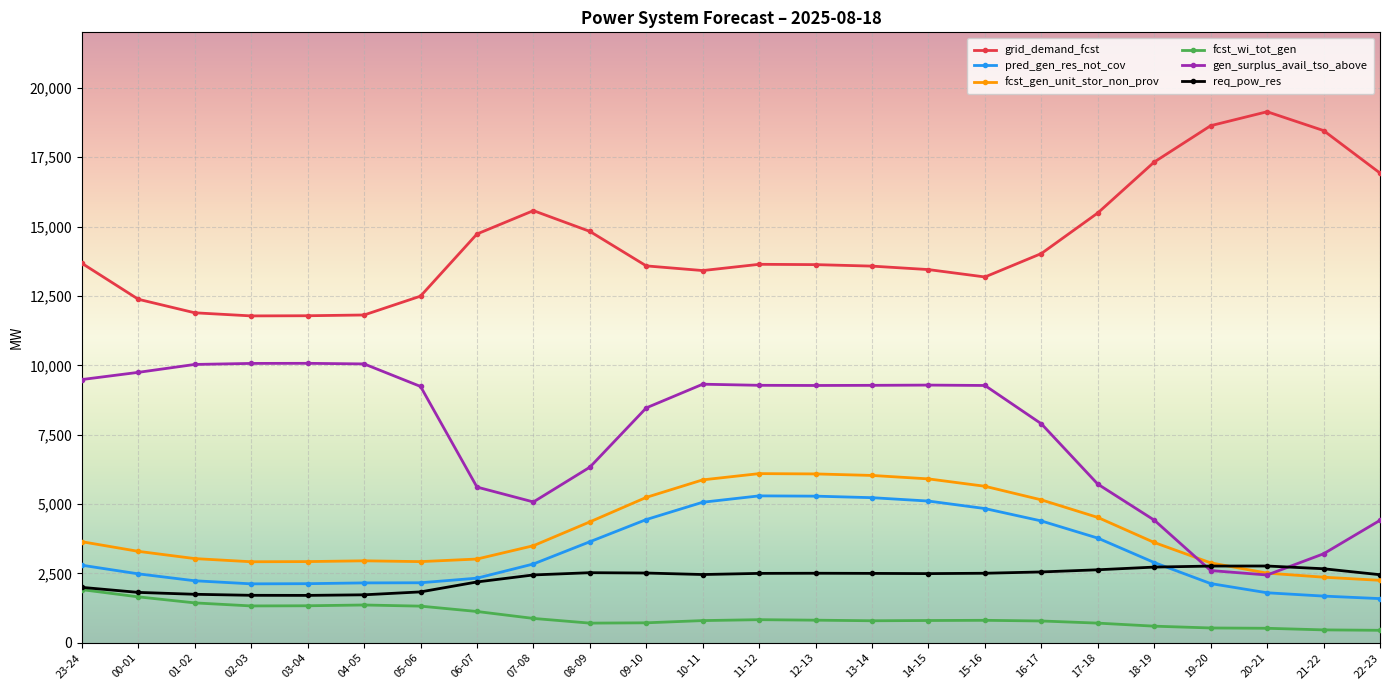

Is the value of grid_demand_fcst at 15-16 greater than the value of pred_gen_res_not_cov at 00-01?

Yes